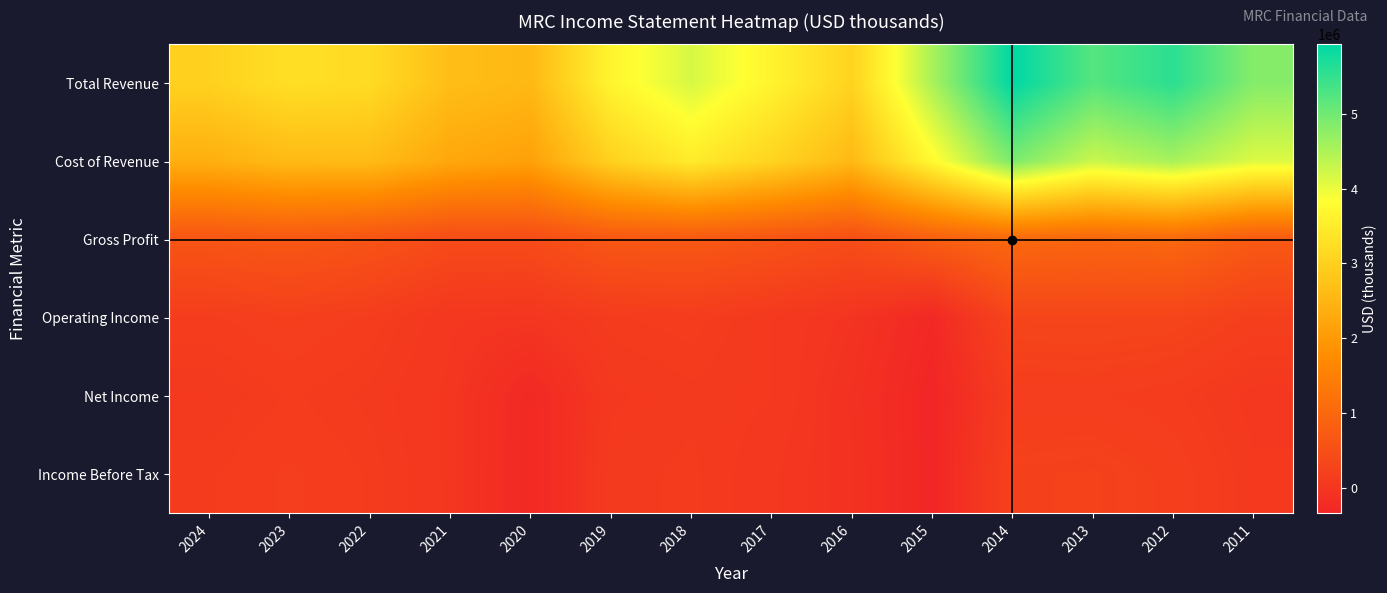

Reading right to left, transcribe all the data shown in this chart.

Total Revenue: 2011=4832400	2012=5570900	2013=5230800	2014=5933200	2015=4528600	2016=3041000	2017=3646000	2018=4172000	2019=3662000	2020=2560000	2021=2666000	2022=3197000	2023=3266000	2024=3011000
Cost of Revenue: 2011=4124300	2012=4557100	2013=4276000	2014=4915100	2015=3742500	2016=2573000	2017=3064000	2018=3483000	2019=3009000	2020=2129000	2021=2249000	2022=2613000	2023=2596000	2024=2391000
Gross Profit: 2011=708200	2012=1013700	2013=954800	2014=1018100	2015=786100	2016=468000	2017=582000	2018=689000	2019=653000	2020=431000	2021=417000	2022=584000	2023=670000	2024=620000
Operating Income: 2011=185100	2012=291300	2013=306600	2014=302100	2015=-285600	2016=-57000	2017=46000	2018=127000	2019=103000	2020=-18000	2021=7000	2022=135000	2023=188000	2024=135000
Net Income: 2011=29000	2012=118000	2013=152100	2014=144100	2015=-344800	2016=-107000	2017=50000	2018=74000	2019=39000	2020=-274000	2021=-14000	2022=75000	2023=114000	2024=55000
Income Before Tax: 2011=55800	2012=181700	2013=236900	2014=225900	2015=-342400	2016=-91000	2017=7000	2018=95000	2019=66000	2020=-283000	2021=-14000	2022=105000	2023=154000	2024=105000